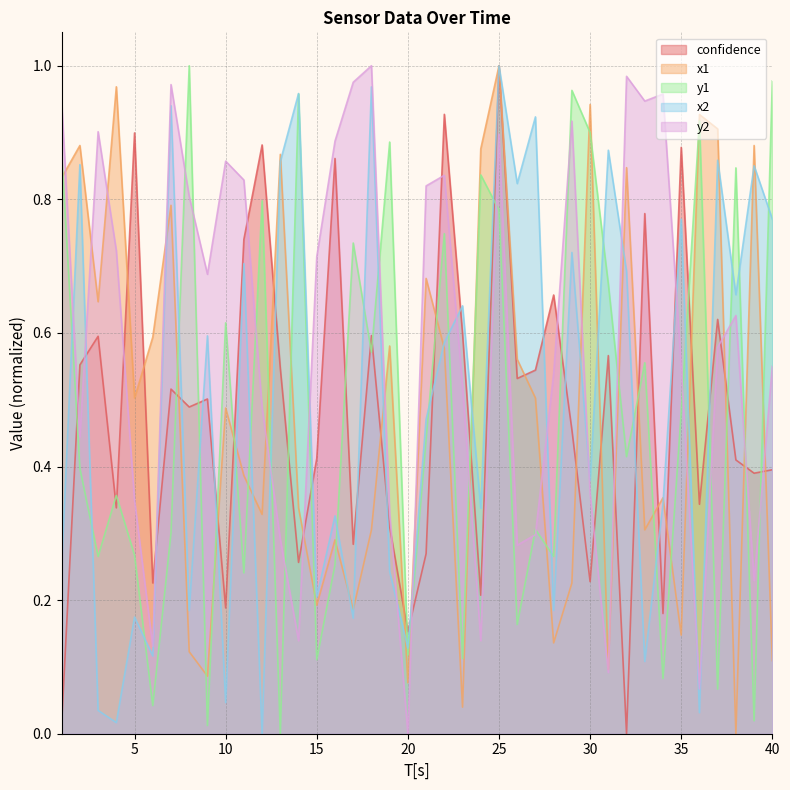

Reading left to right, list all the values displayed in this chart.

confidence: 1=0.0	2=0.6	3=0.6	4=0.3	5=0.9	6=0.2	7=0.5	8=0.5	9=0.5	10=0.2	11=0.7	12=0.9	13=0.5	14=0.3	15=0.4	16=0.9	17=0.3	18=0.6	19=0.3	20=0.2	21=0.3	22=0.9	23=0.6	24=0.2	25=1.0	26=0.5	27=0.5	28=0.7	29=0.5	30=0.2	31=0.6	32=0.0	33=0.8	34=0.2	35=0.9	36=0.3	37=0.6	38=0.4	39=0.4	40=0.4
x1: 1=0.8	2=0.9	3=0.6	4=1.0	5=0.5	6=0.6	7=0.8	8=0.1	9=0.1	10=0.5	11=0.4	12=0.3	13=0.9	14=0.3	15=0.2	16=0.3	17=0.2	18=0.3	19=0.6	20=0.1	21=0.7	22=0.6	23=0.0	24=0.9	25=1.0	26=0.6	27=0.5	28=0.1	29=0.2	30=0.9	31=0.1	32=0.8	33=0.3	34=0.4	35=0.1	36=0.9	37=0.9	38=0.0	39=0.9	40=0.1
y1: 1=0.9	2=0.4	3=0.3	4=0.4	5=0.3	6=0.0	7=0.3	8=1.0	9=0.0	10=0.6	11=0.2	12=0.8	13=0.0	14=1.0	15=0.1	16=0.3	17=0.7	18=0.6	19=0.9	20=0.1	21=0.4	22=0.7	23=0.1	24=0.8	25=0.8	26=0.2	27=0.3	28=0.3	29=1.0	30=0.9	31=0.7	32=0.4	33=0.6	34=0.1	35=0.5	36=0.9	37=0.1	38=0.8	39=0.0	40=1.0
x2: 1=0.3	2=0.9	3=0.0	4=0.0	5=0.2	6=0.1	7=0.9	8=0.2	9=0.6	10=0.0	11=0.7	12=0.0	13=0.9	14=1.0	15=0.2	16=0.3	17=0.2	18=1.0	19=0.2	20=0.1	21=0.5	22=0.6	23=0.6	24=0.3	25=1.0	26=0.8	27=0.9	28=0.2	29=0.7	30=0.4	31=0.9	32=0.7	33=0.1	34=0.3	35=0.8	36=0.0	37=0.9	38=0.7	39=0.9	40=0.8
y2: 1=0.9	2=0.4	3=0.9	4=0.7	5=0.3	6=0.1	7=1.0	8=0.8	9=0.7	10=0.9	11=0.8	12=0.5	13=0.3	14=0.1	15=0.7	16=0.9	17=1.0	18=1.0	19=0.3	20=0.0	21=0.8	22=0.8	23=0.5	24=0.1	25=0.9	26=0.3	27=0.3	28=0.5	29=0.9	30=0.4	31=0.1	32=1.0	33=0.9	34=1.0	35=0.6	36=0.1	37=0.6	38=0.6	39=0.2	40=0.6